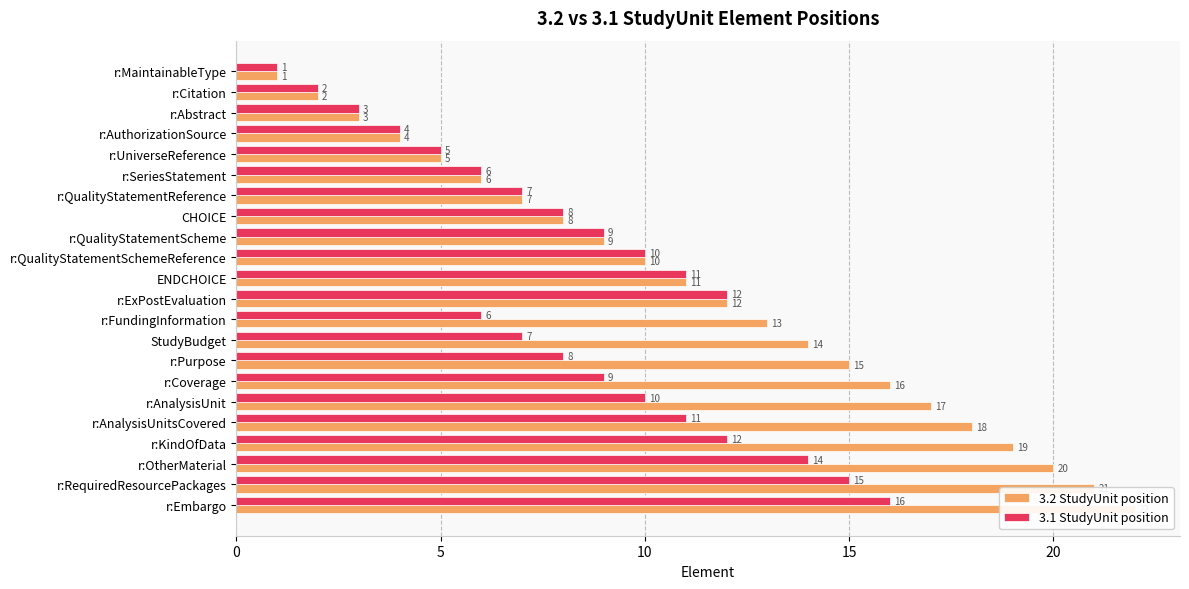

At r:Coverage, list the series in order from largest to smallest.

3.2 StudyUnit position, 3.1 StudyUnit position